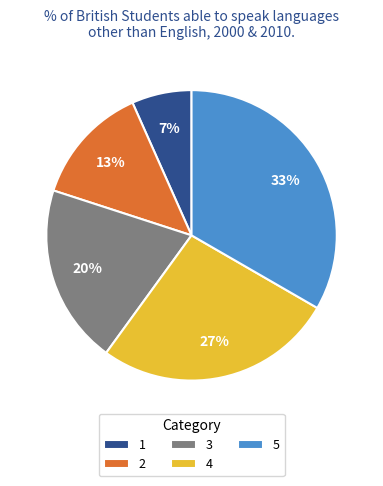

How many segments does this pie chart have?

5